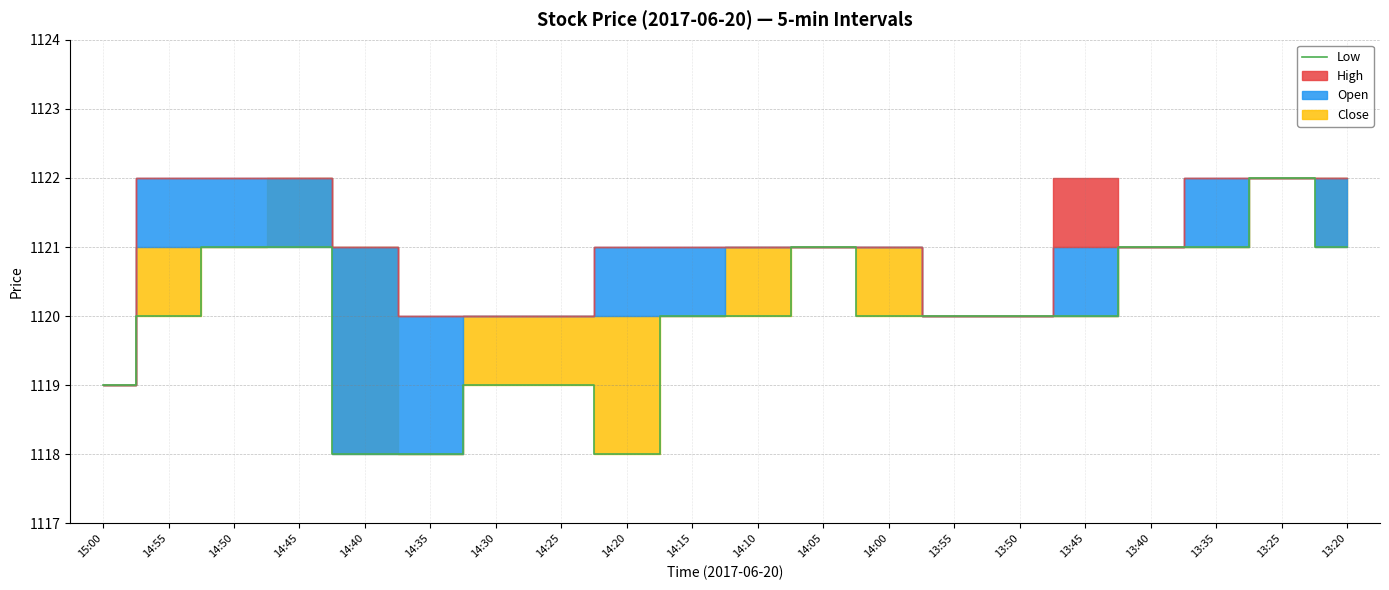

Does the chart have visible grid lines?

Yes